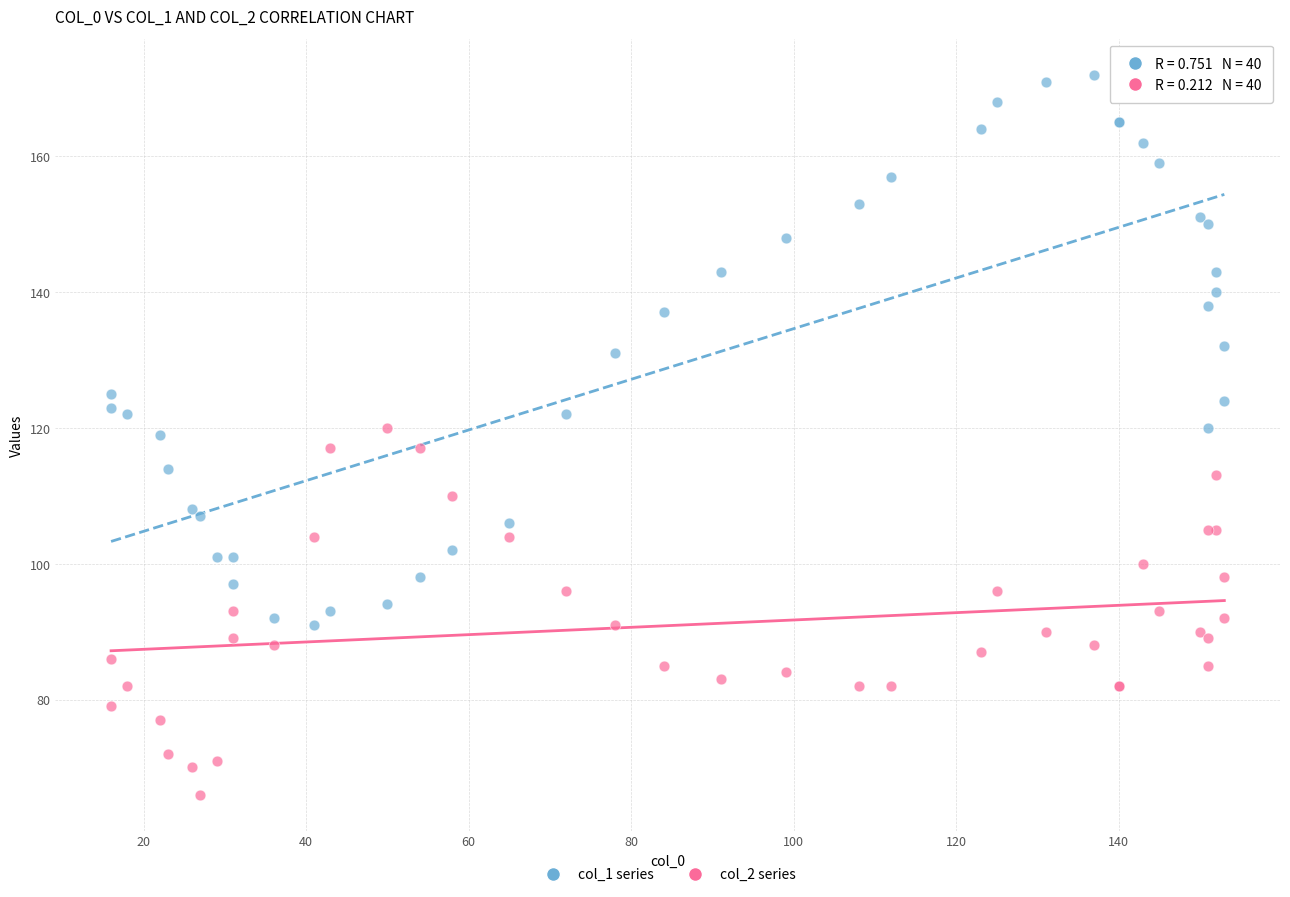

Which series reaches the maximum Y coordinate?

col_1 series